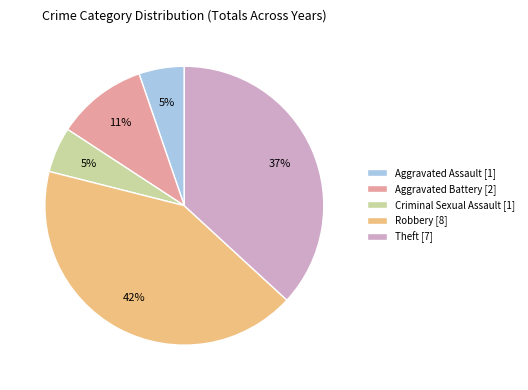

To the nearest percent, what is the difference between the largest and smallest slice percentages?

37%